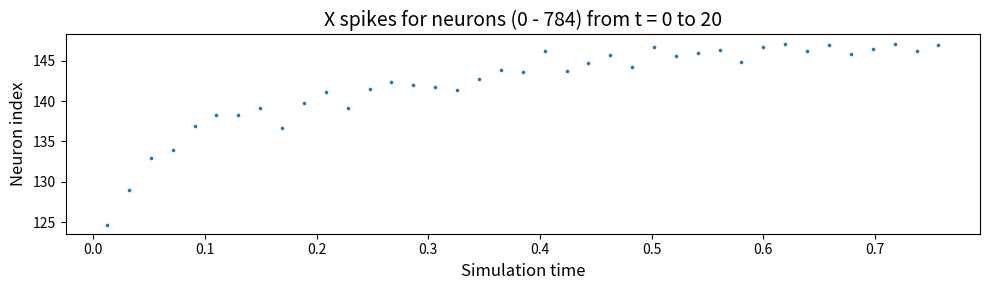

What Y value in the scatter plot is closest to 135?

134.0